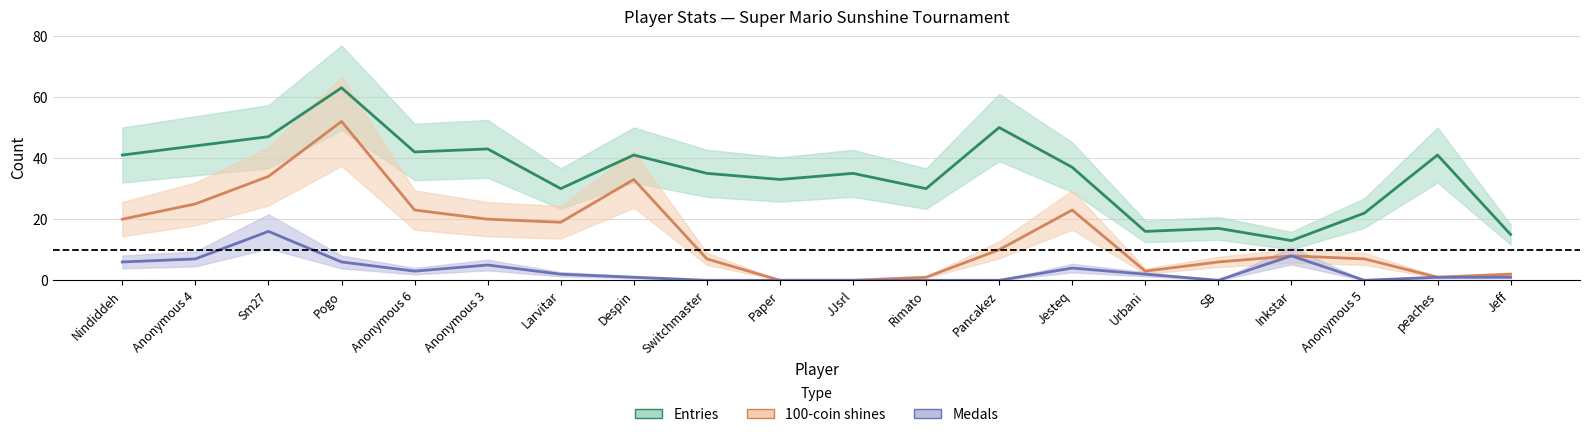

Is it true that Entries equals 35 at JJsrl?

True